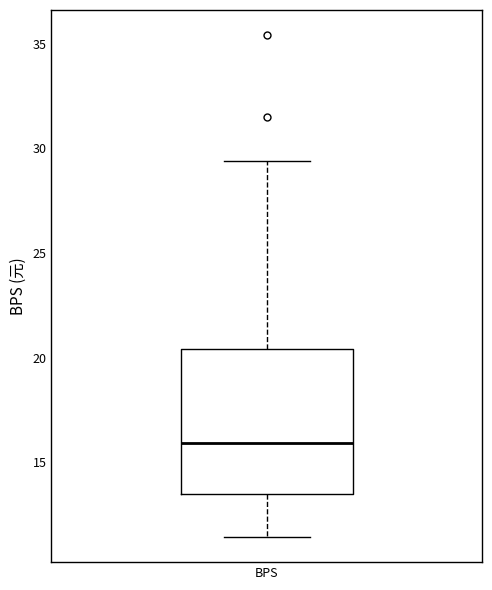

Where is the lower edge of the box for BPS on the y-axis? The values are not printed on the chart, so give them approximately, as read against the axis.

13.5